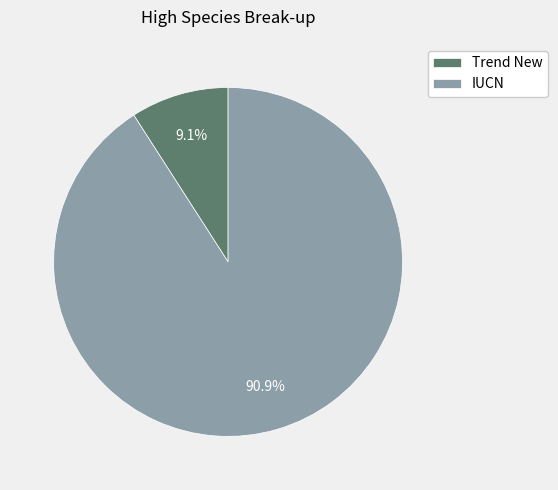

To the nearest percent, what percentage of the pie is Trend New?

9%